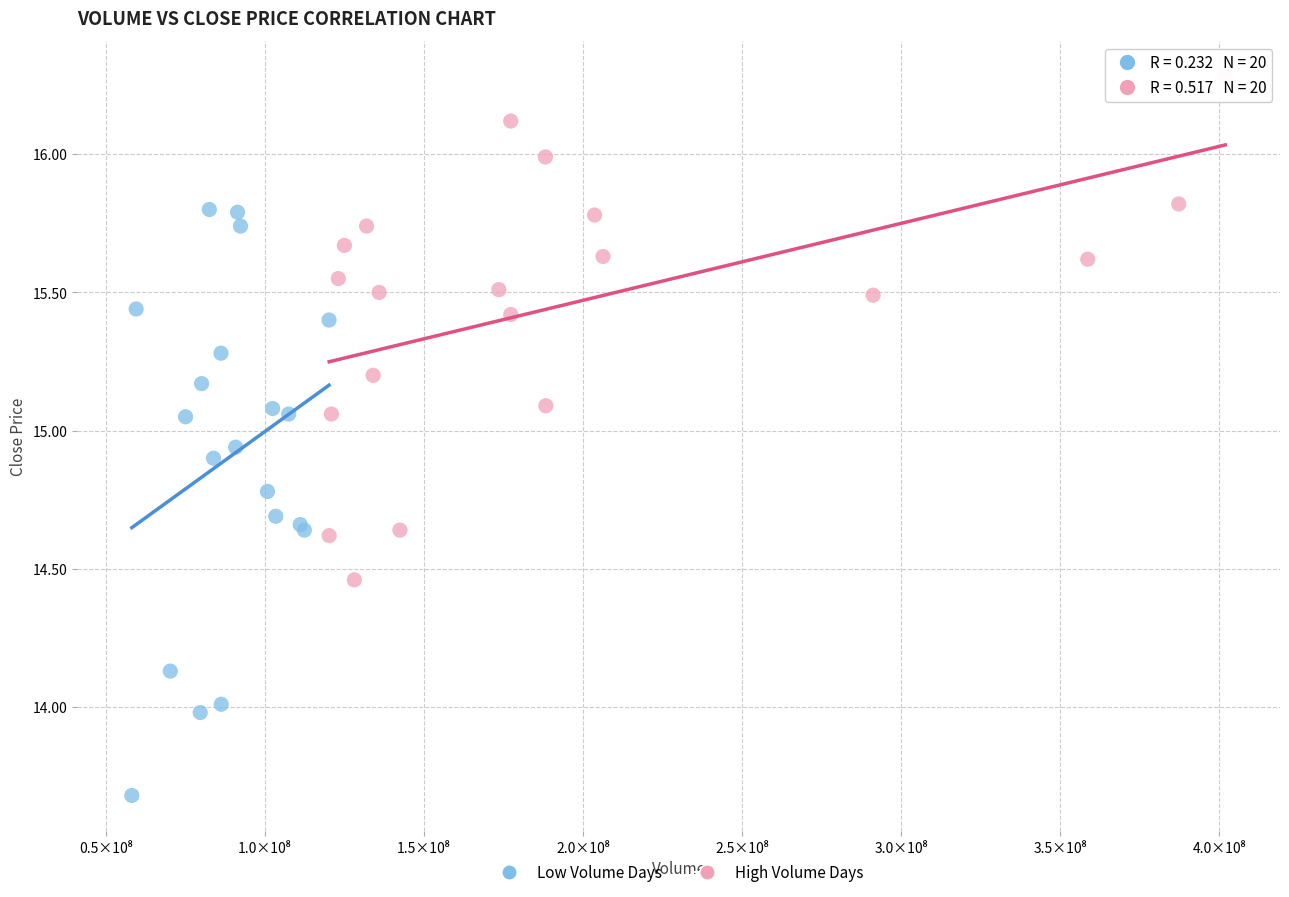

What are all the series names shown in the legend?

Low Volume Days, High Volume Days